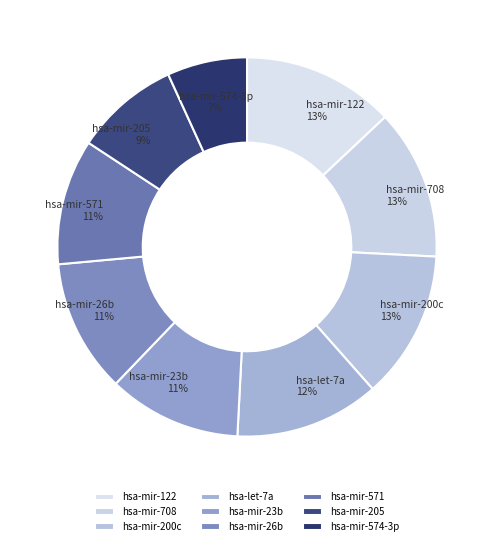

To the nearest percent, what is the difference between the largest and smallest slice percentages?

6%